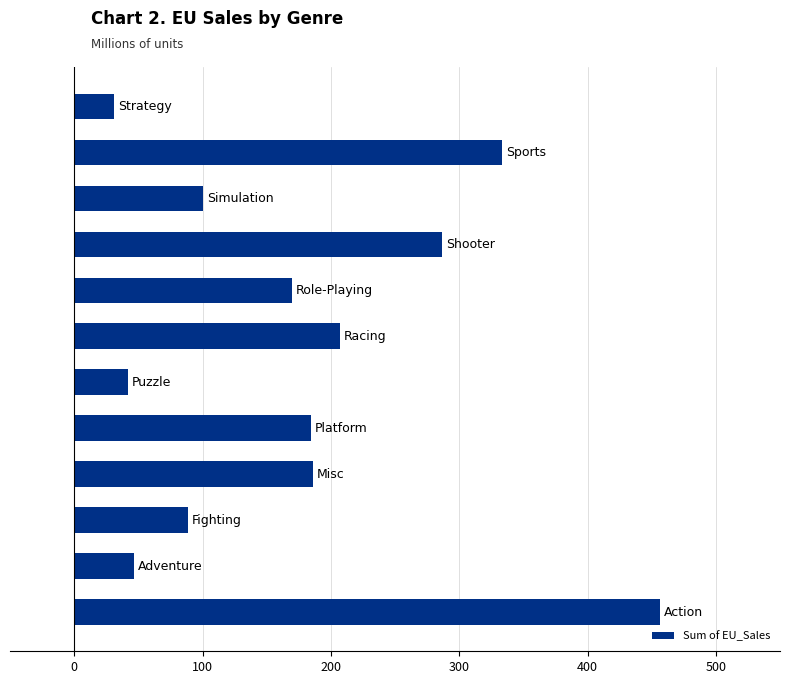

What is the sum of all values?

2132.2